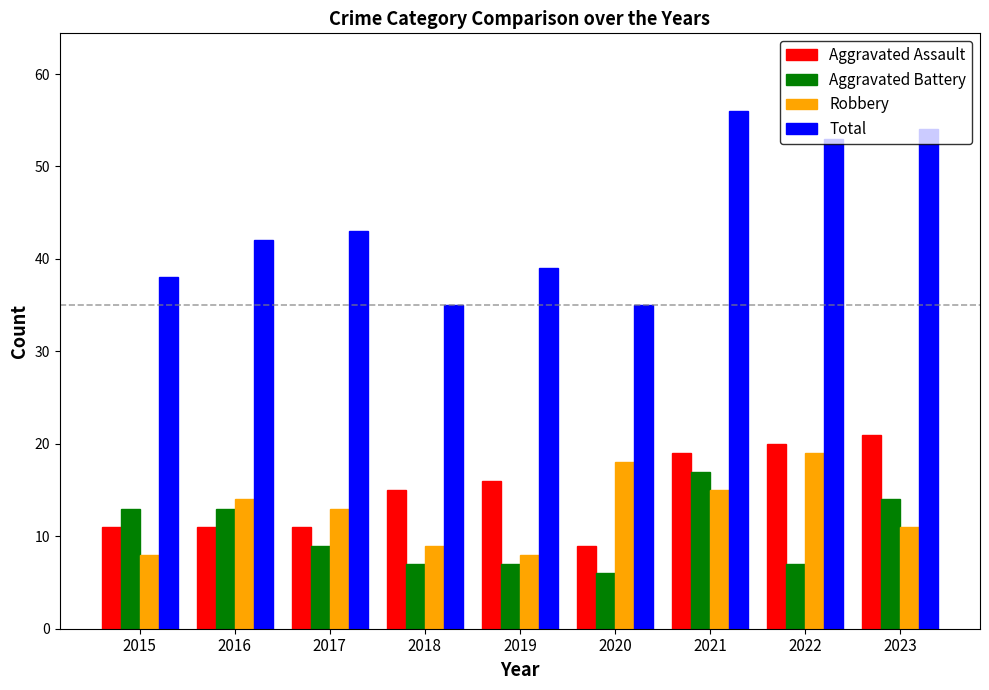

At 2020, list the series in order from smallest to largest.

Aggravated Battery, Aggravated Assault, Robbery, Total